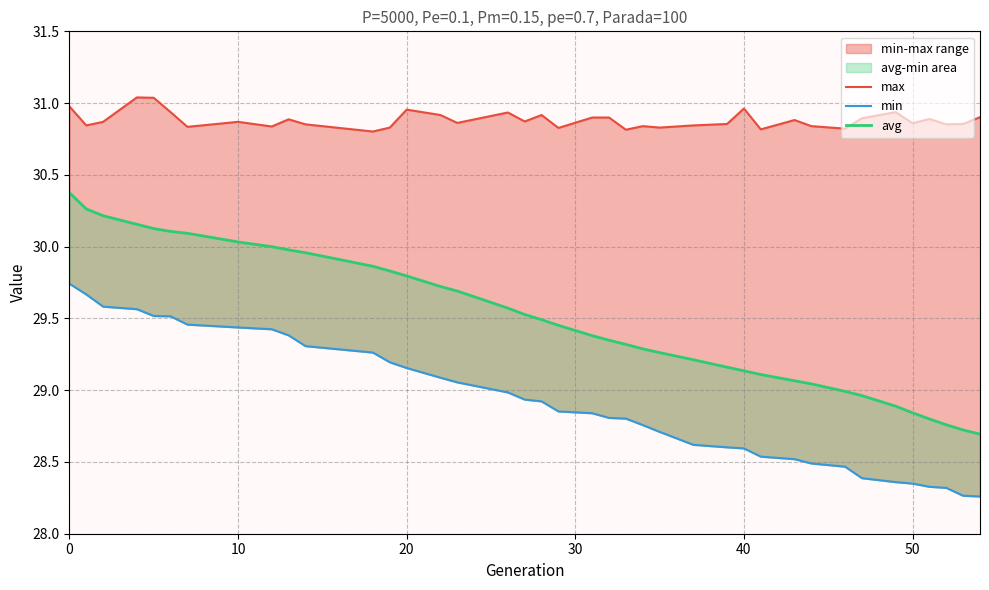

The value of max at 23 is 46.8. True or false?

False